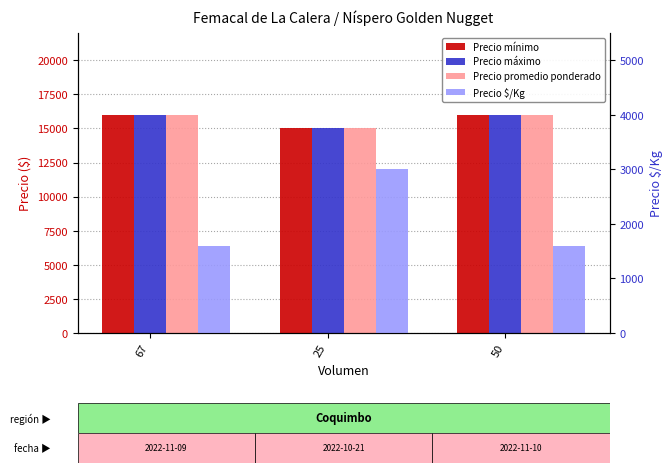

What is the label of the 3rd bar from the right?

67